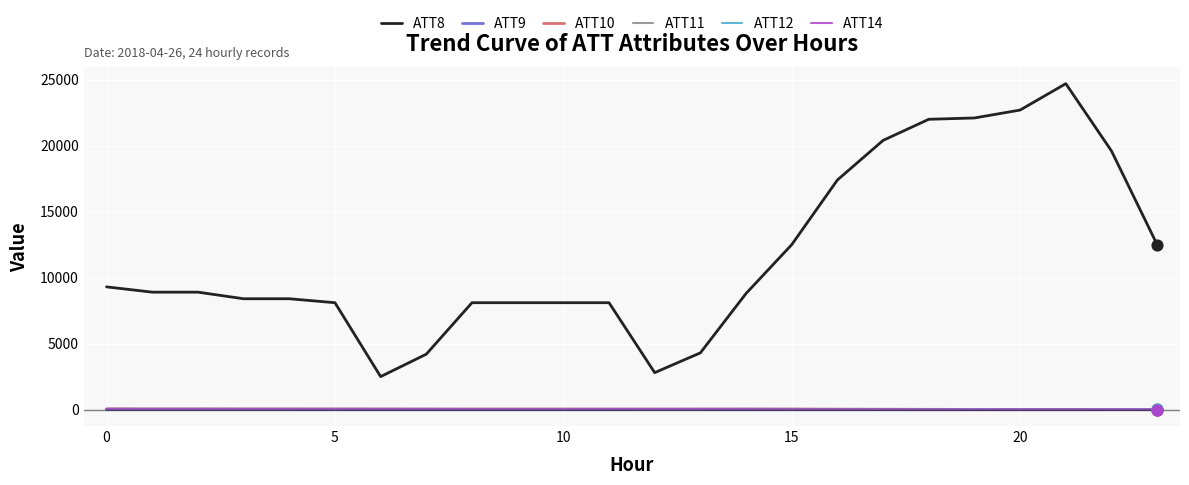

Which series has the widest spread of values?

ATT8